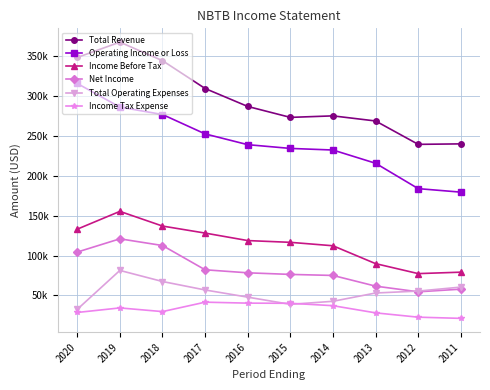

Reading left to right, transcribe all the data shown in this chart.

Total Revenue: 2020=348300	2019=367500	2018=344300	2017=309400	2016=286900	2015=273200	2014=275100	2013=268700	2012=239400	2011=240000
Operating Income or Loss: 2020=315700	2019=286100	2018=276800	2017=252500	2016=239000	2015=234300	2014=232300	2013=215700	2012=183900	2011=179500
Income Before Tax: 2020=133100	2019=155400	2018=137000	2017=128200	2016=118800	2015=116600	2014=112300	2013=89900	2012=77400	2011=79200
Net Income: 2020=104400	2019=121000	2018=112600	2017=82200	2016=78400	2015=76400	2014=75100	2013=61700	2012=54600	2011=57900
Total Operating Expenses: 2020=32600	2019=81400	2018=67500	2017=56900	2016=47900	2015=38900	2014=42700	2013=53100	2012=55500	2011=60500
Income Tax Expense: 2020=28700	2019=34400	2018=29800	2017=41600	2016=40400	2015=40200	2014=37200	2013=28200	2012=22800	2011=21300